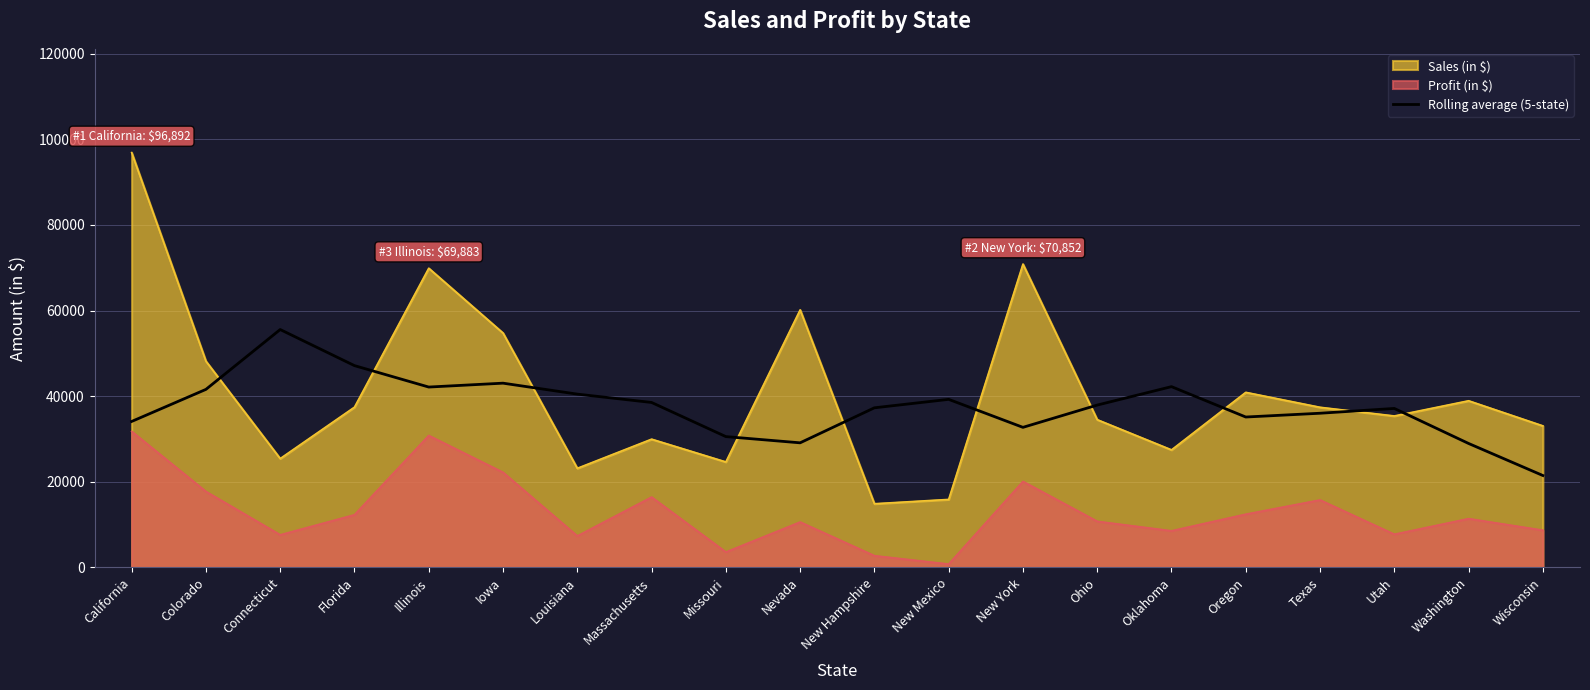

Which label corresponds to the largest value in the chart?

California